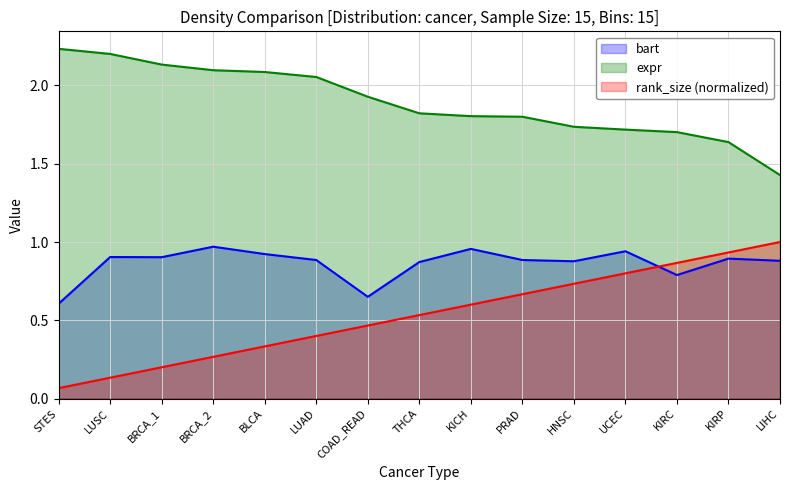

How many data points does each series have?

15